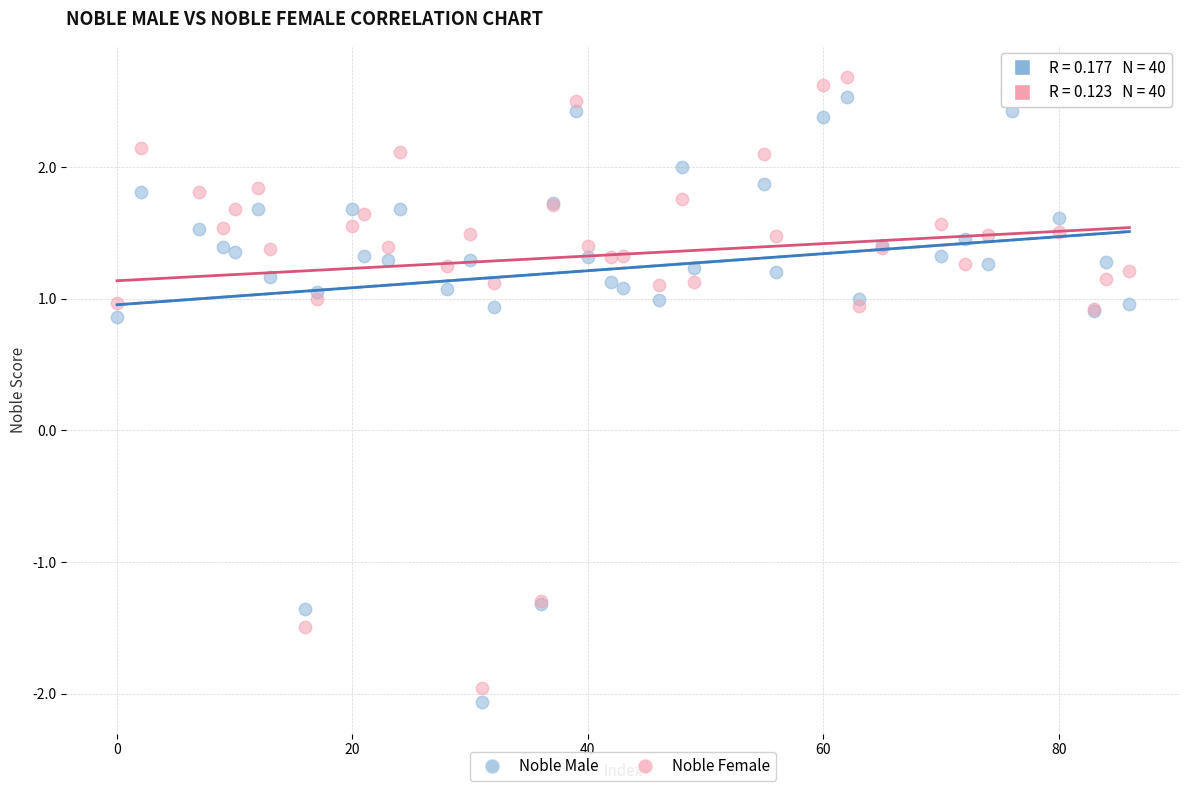

What is the X range (max minus min) for the scatter plot?

86.0